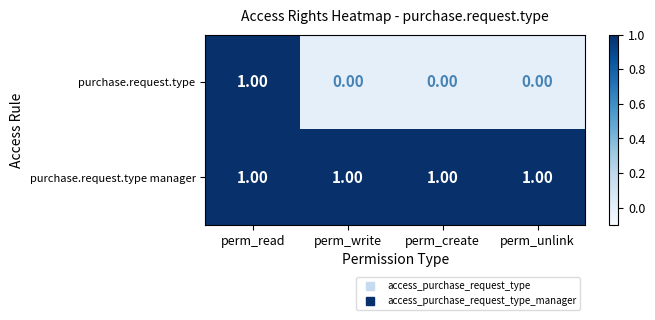

Which series has the largest total across all categories?

purchase.request.type manager